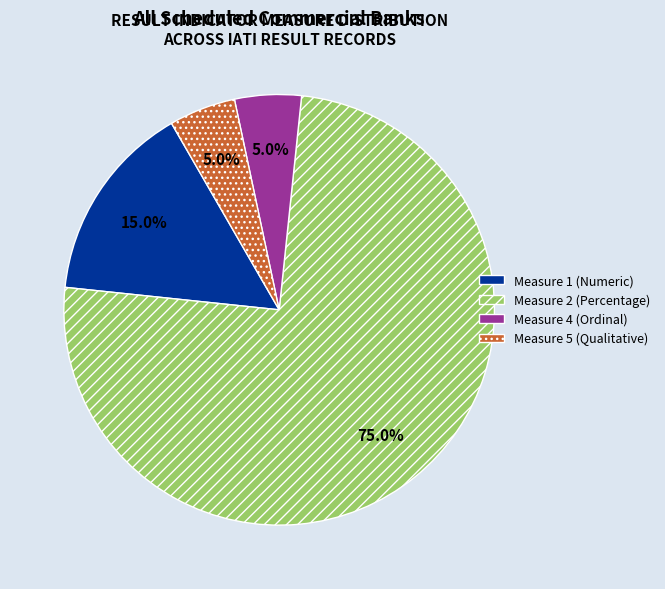

What is the total percentage of Measure 2 (Percentage) and Measure 1 (Numeric)?

90.0%